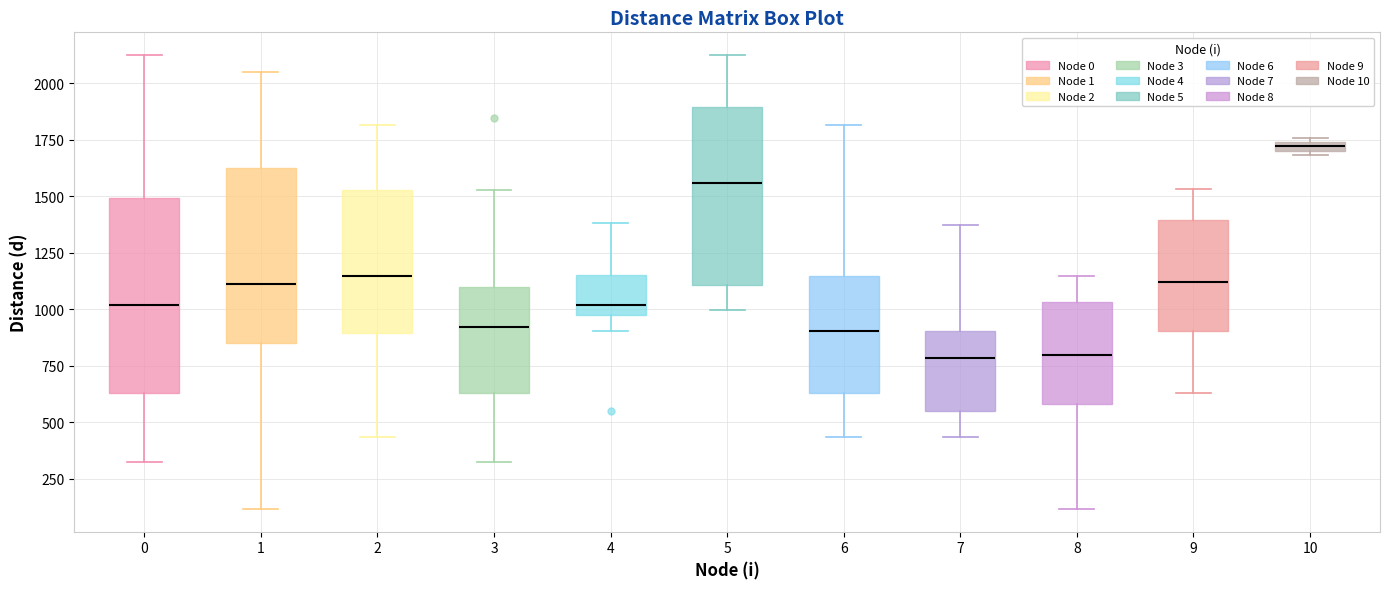

Which box is the tallest, from its lower edge to its upper edge?

0